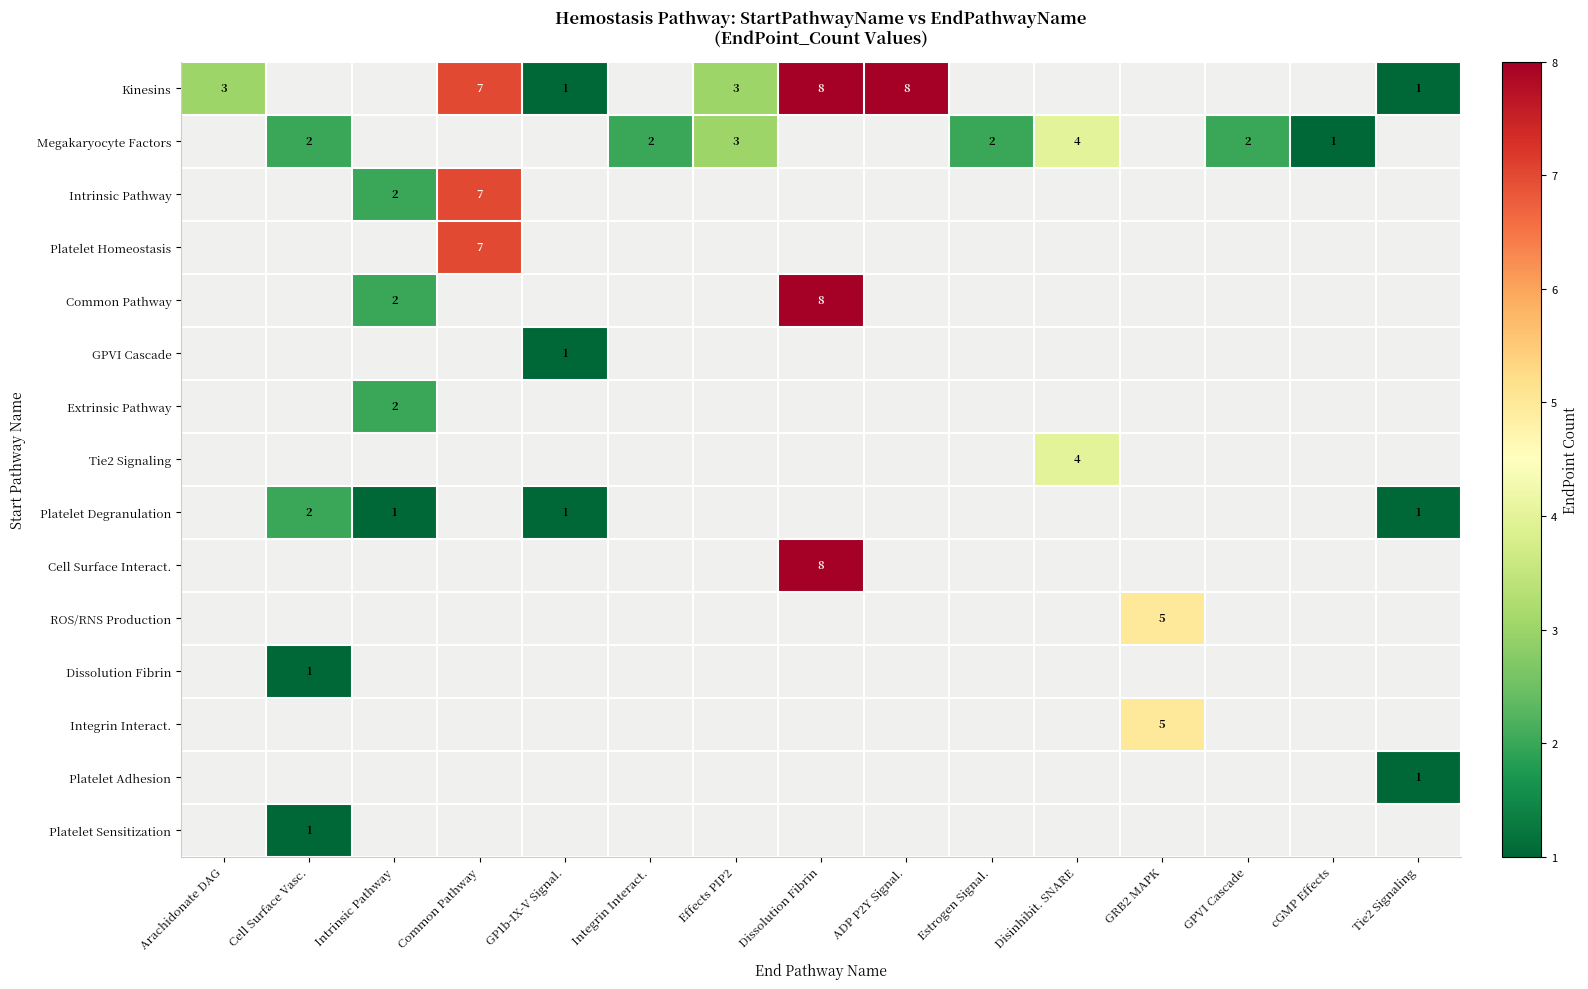

The Platelet Degranulation series shows 1 at Common Pathway. True or false?

False